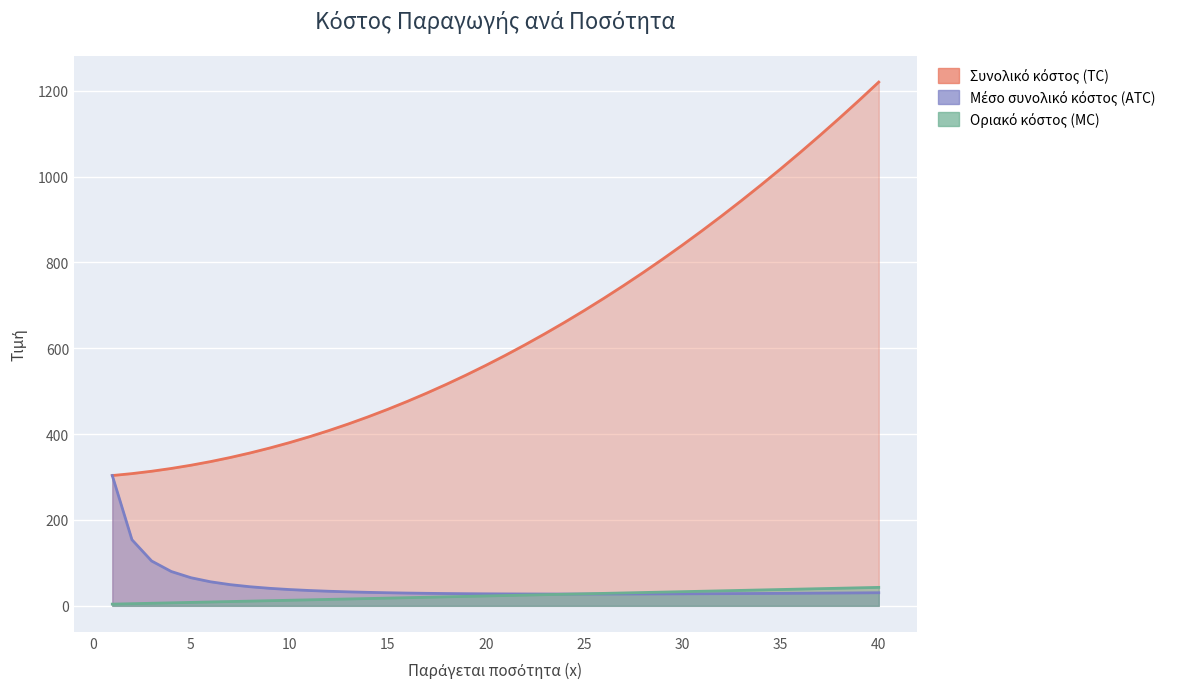

True or false: Μέσο συνολικό κόστος (ATC) has more than 1 points higher than both neighbors.

False